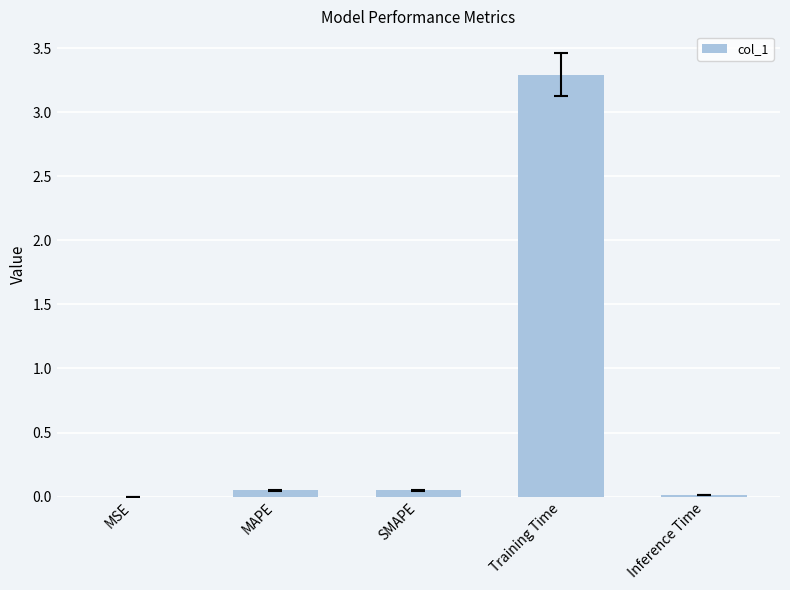

True or false: the data shows 3.3 at Training Time.

True